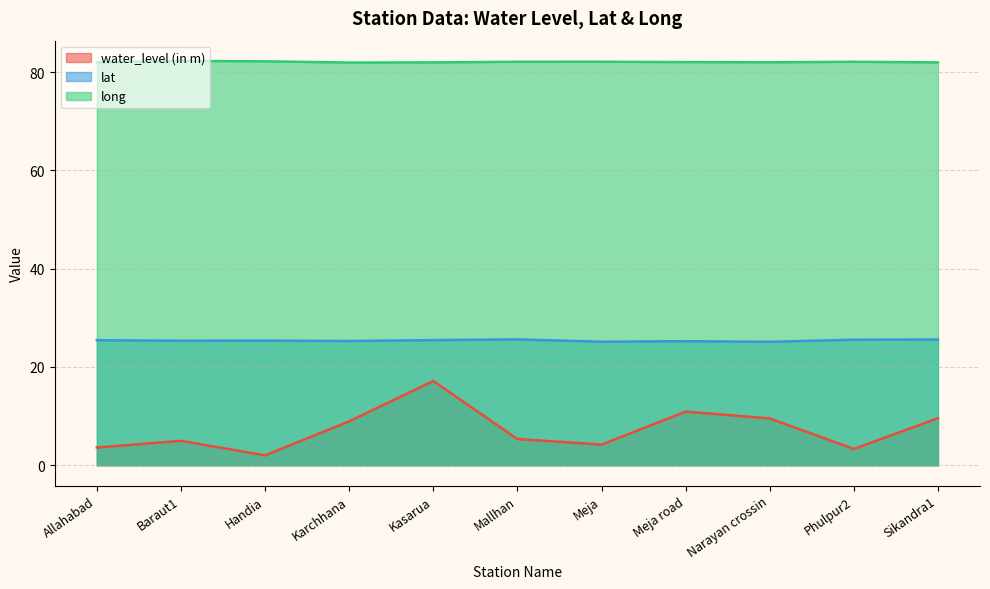

What is the smallest value displayed?

2.0